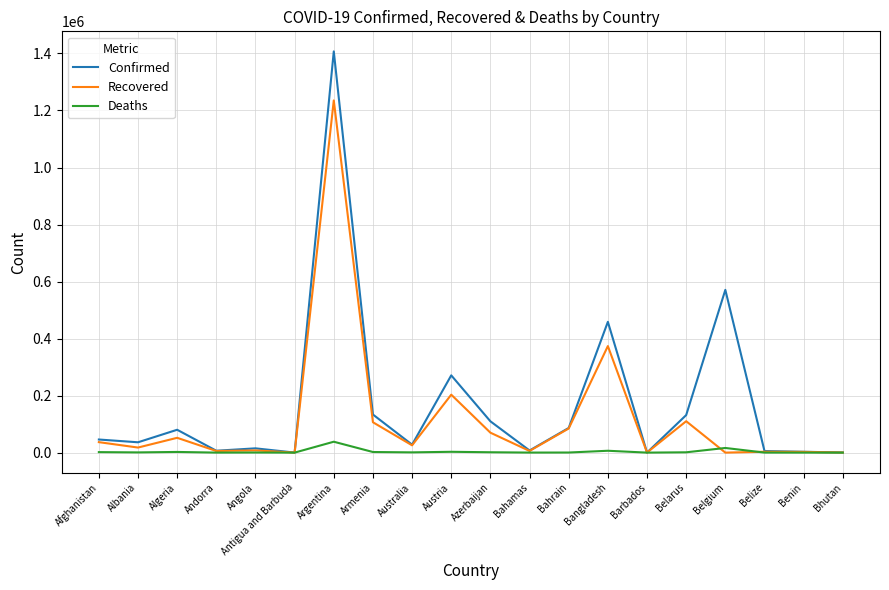

The Recovered series shows 106479 at Armenia. True or false?

True